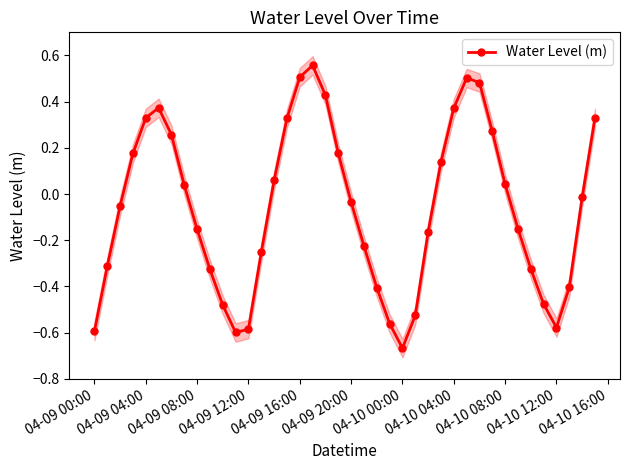

What is the minimum value shown in the chart?

-0.7